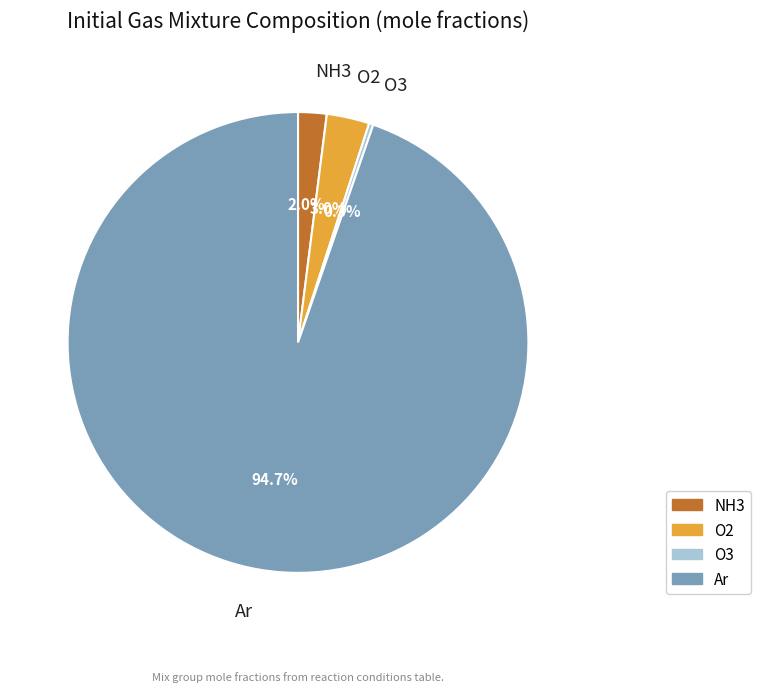

What is the majority slice?

Ar